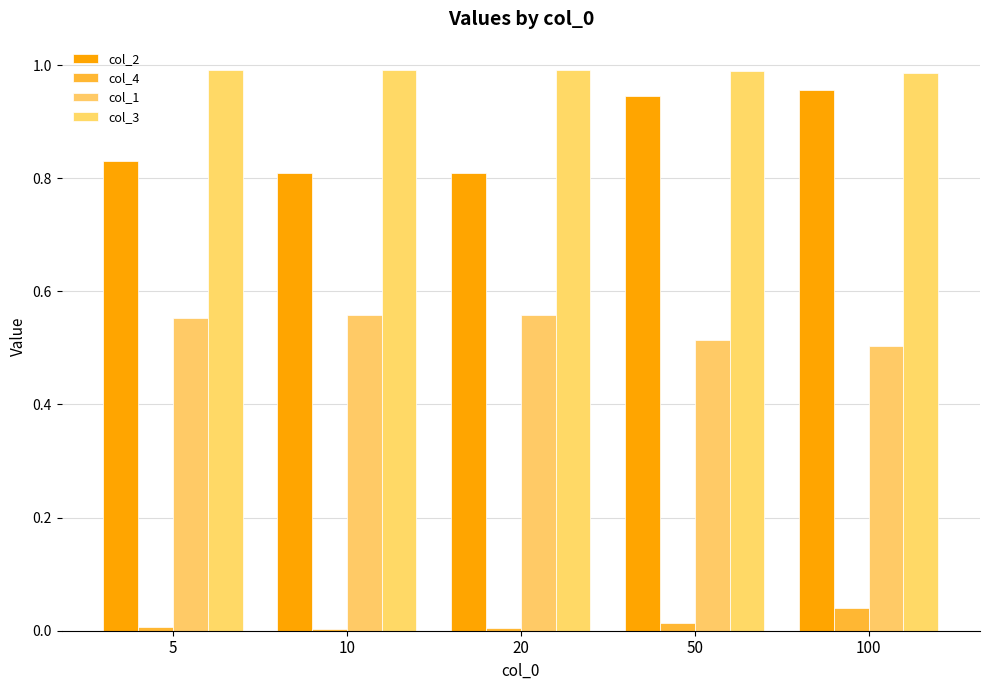

The col_2 series shows 1.3 at 10. True or false?

False